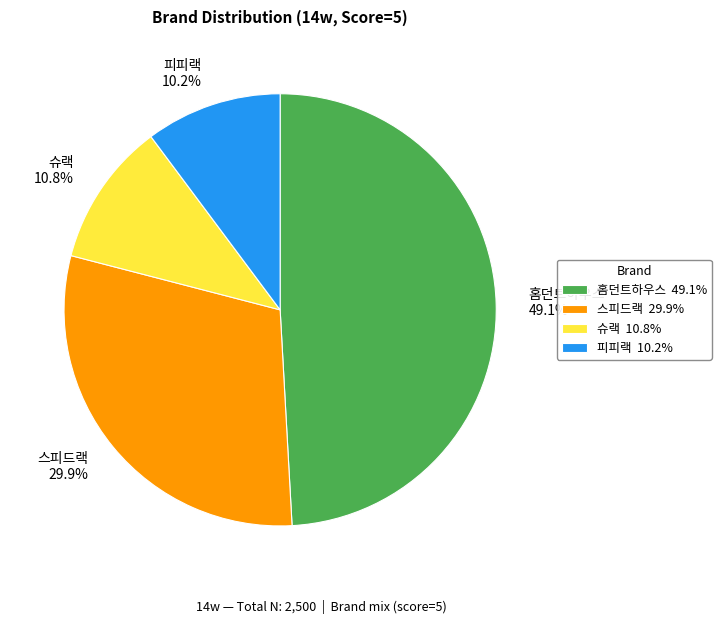

To the nearest percent, what percentage of the pie is 슈랙?

11%